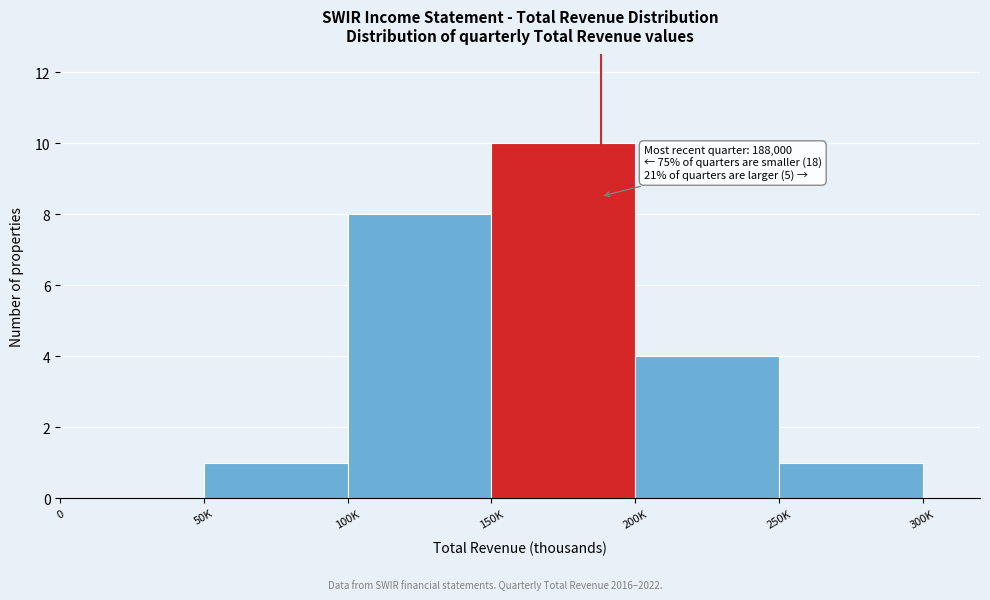

Reading left to right, transcribe all the data shown in this chart.

0=0	50K=1	100K=8	150K=10	200K=4	250K=1